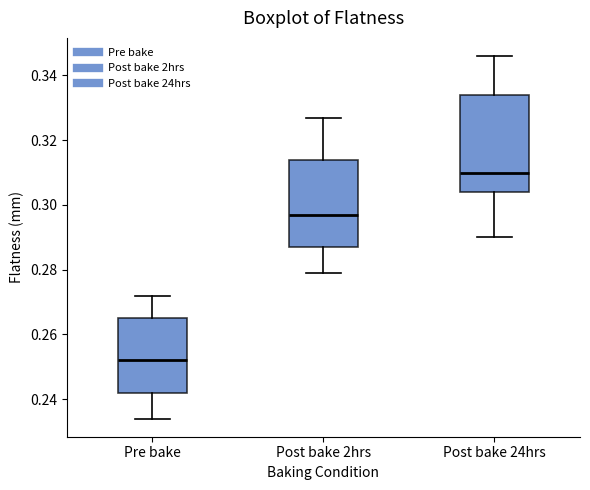

Which box's median line is the lowest?

Pre bake